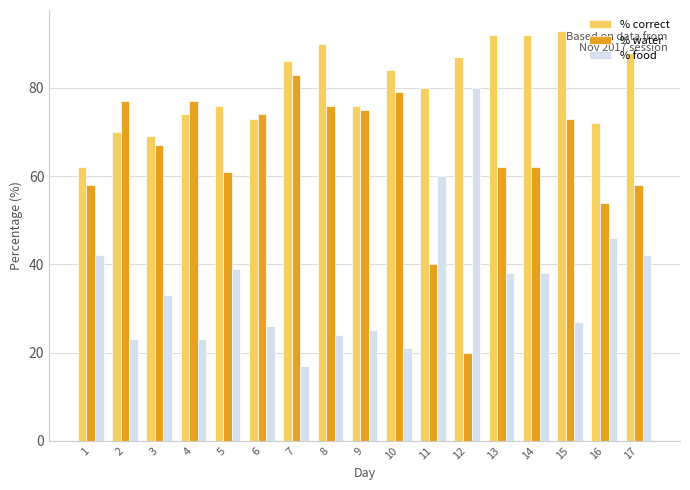

What is the value of the % water bar at the 6th from the left?

74